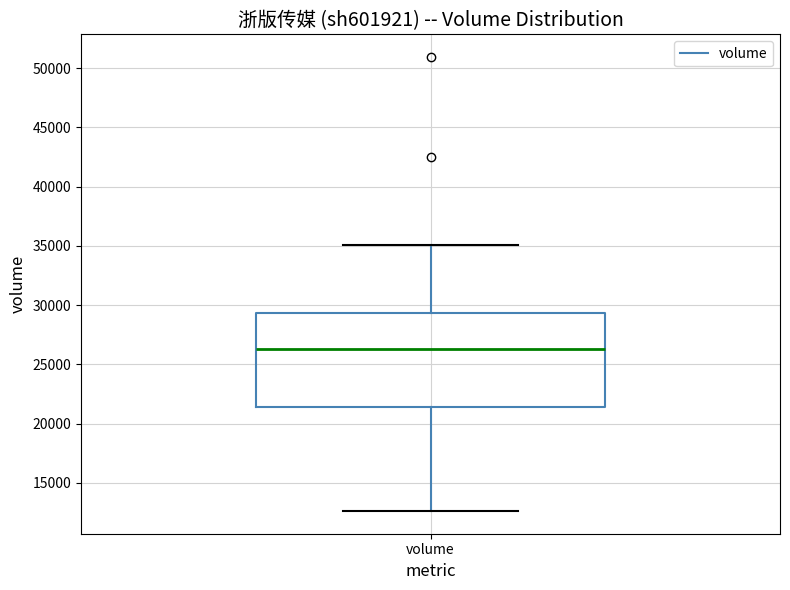

Transcribe this box plot: give where the median line is, the range the box spans, and where the two whiskers end, as read against the y-axis. The values are not printed on the chart, so give them approximately, as read against the axis.

median 26500, box 21500 to 29500, whiskers 12500 to 35000